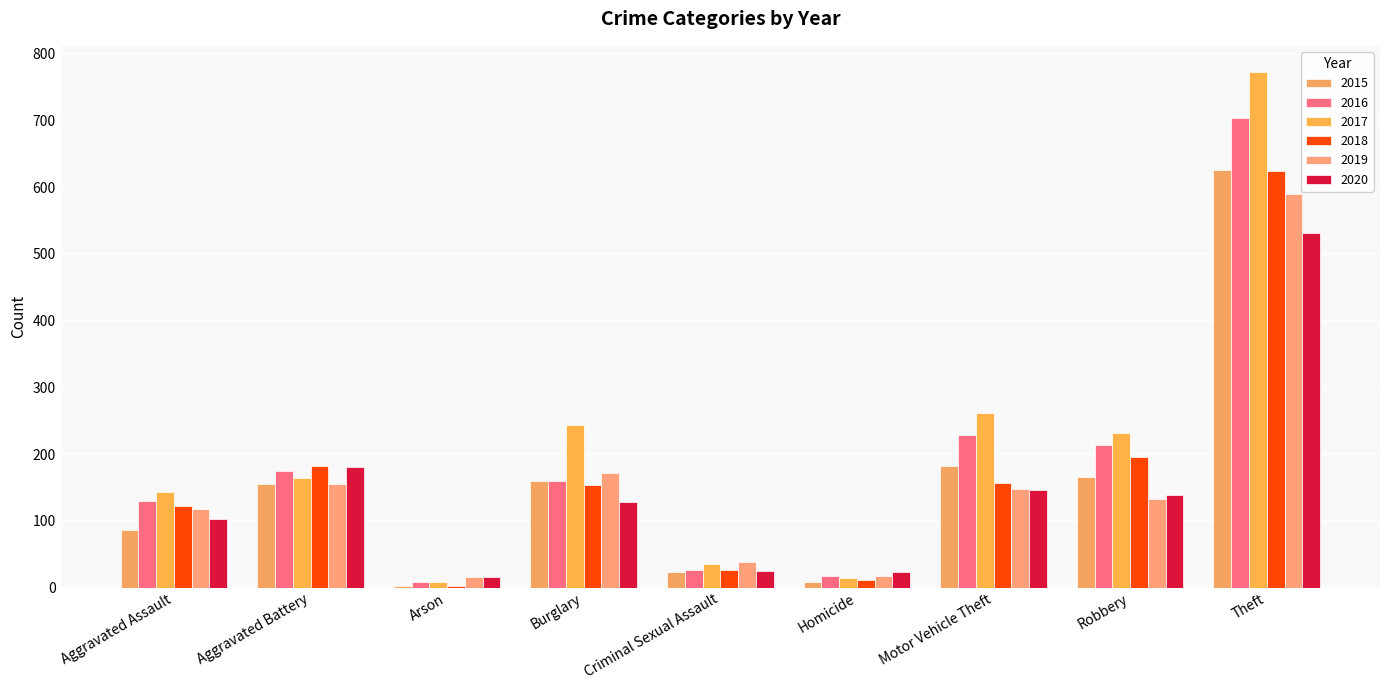

Reading left to right, extract all data points from this chart.

2015: Aggravated Assault=86	Aggravated Battery=155	Arson=3	Burglary=159	Criminal Sexual Assault=23	Homicide=8	Motor Vehicle Theft=182	Robbery=166	Theft=625
2016: Aggravated Assault=130	Aggravated Battery=174	Arson=9	Burglary=159	Criminal Sexual Assault=26	Homicide=18	Motor Vehicle Theft=229	Robbery=213	Theft=704
2017: Aggravated Assault=143	Aggravated Battery=164	Arson=8	Burglary=243	Criminal Sexual Assault=36	Homicide=14	Motor Vehicle Theft=262	Robbery=231	Theft=773
2018: Aggravated Assault=122	Aggravated Battery=182	Arson=3	Burglary=154	Criminal Sexual Assault=27	Homicide=11	Motor Vehicle Theft=157	Robbery=196	Theft=624
2019: Aggravated Assault=117	Aggravated Battery=155	Arson=16	Burglary=171	Criminal Sexual Assault=39	Homicide=17	Motor Vehicle Theft=148	Robbery=132	Theft=590
2020: Aggravated Assault=102	Aggravated Battery=181	Arson=16	Burglary=128	Criminal Sexual Assault=25	Homicide=24	Motor Vehicle Theft=146	Robbery=139	Theft=531